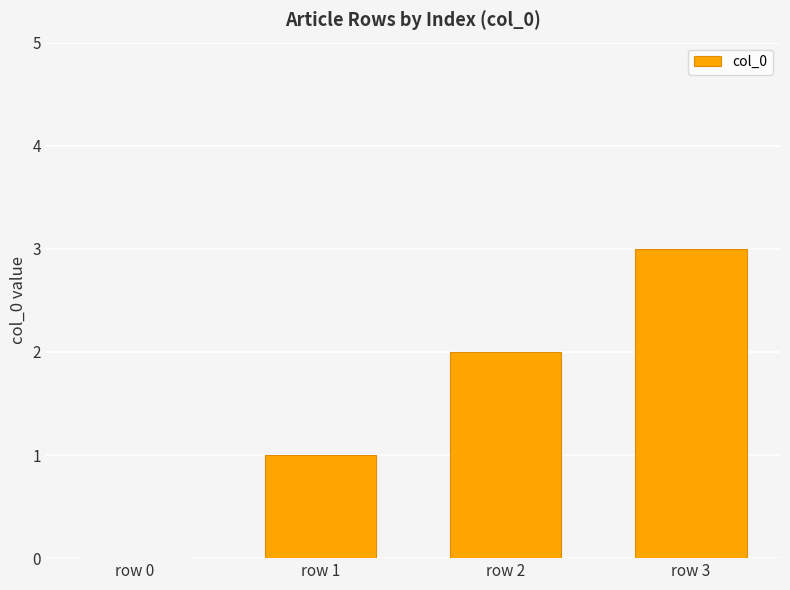

Which label corresponds to the largest value in the chart?

row 3